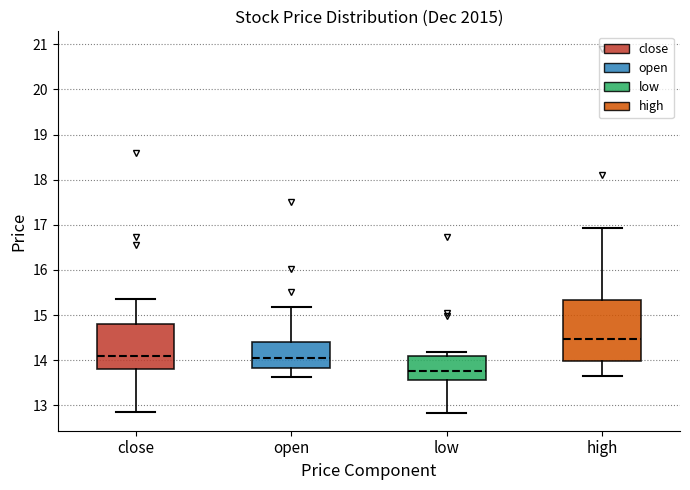

Where is the lower edge of the box for close on the y-axis? The values are not printed on the chart, so give them approximately, as read against the axis.

13.8